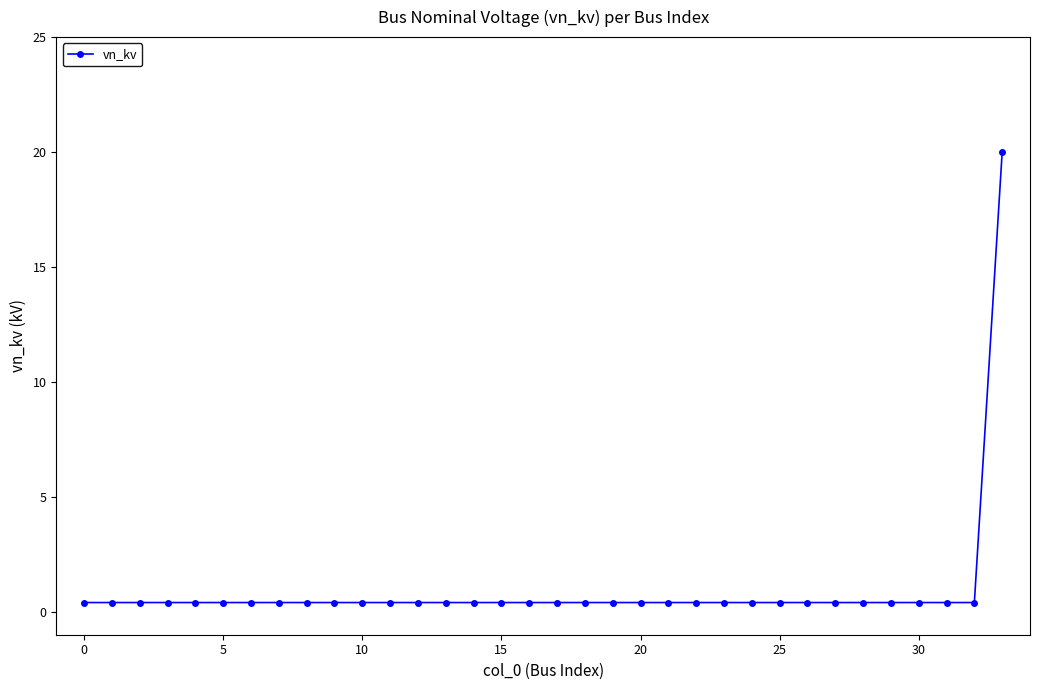

Reading left to right, what are all the values shown in this chart?

0.4	0.4	0.4	0.4	0.4	0.4	0.4	0.4	0.4	0.4	0.4	0.4	0.4	0.4	0.4	0.4	0.4	0.4	0.4	0.4	0.4	0.4	0.4	0.4	0.4	0.4	0.4	0.4	0.4	0.4	0.4	0.4	0.4	20.0